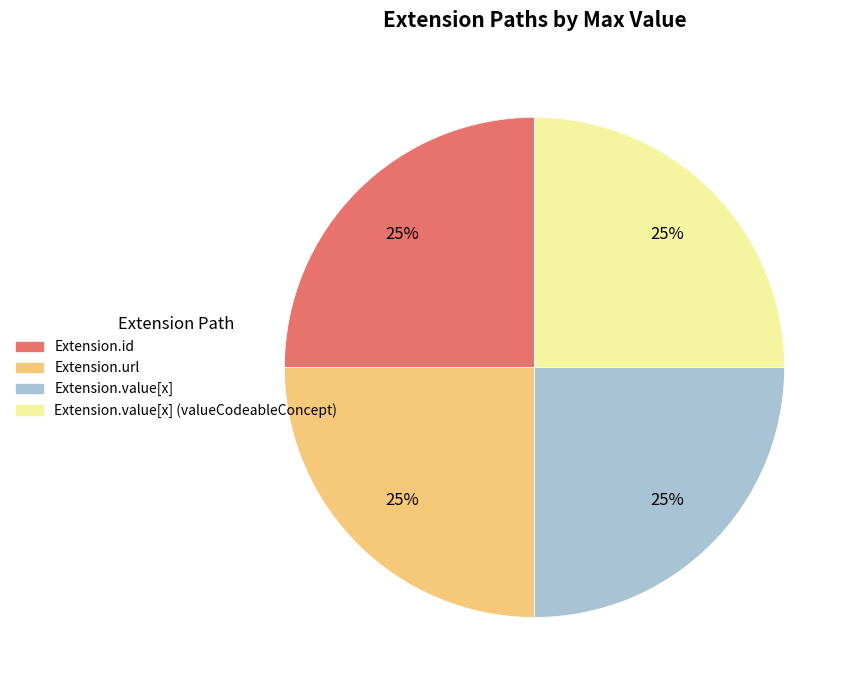

To the nearest percent, what is the average slice percentage?

25%